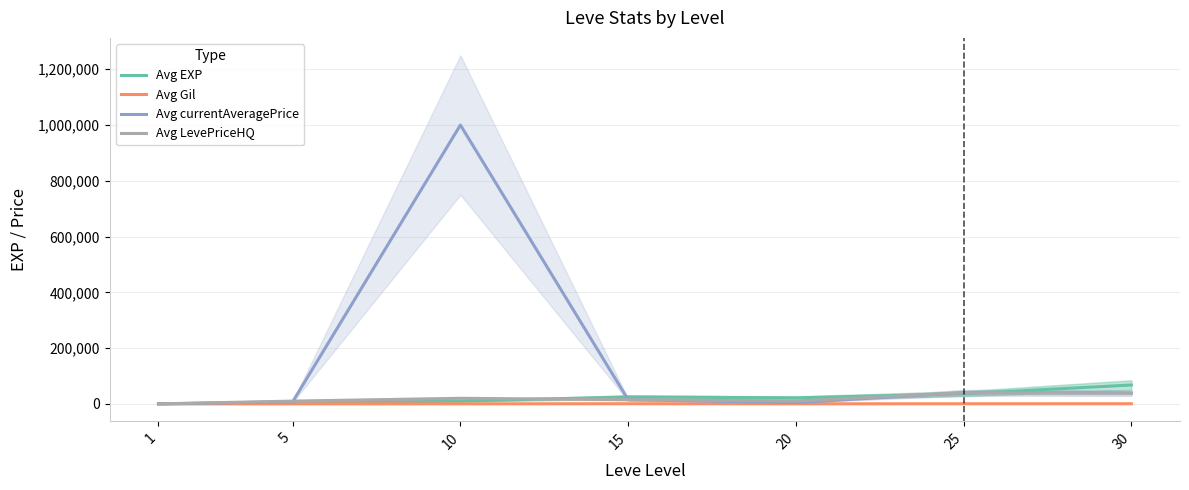

How many values in the Avg LevePriceHQ series are below 14999?

3